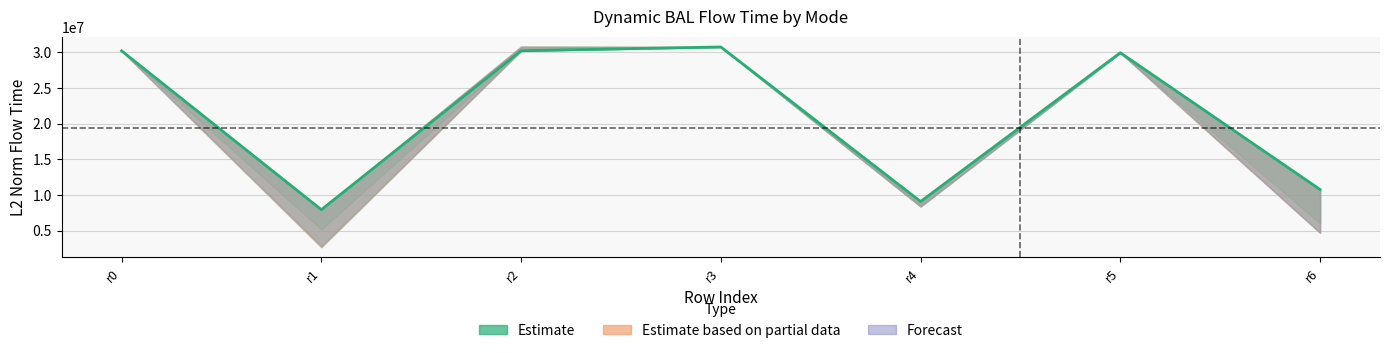

What is the sum of the values at r0 and r6?

40966969.7